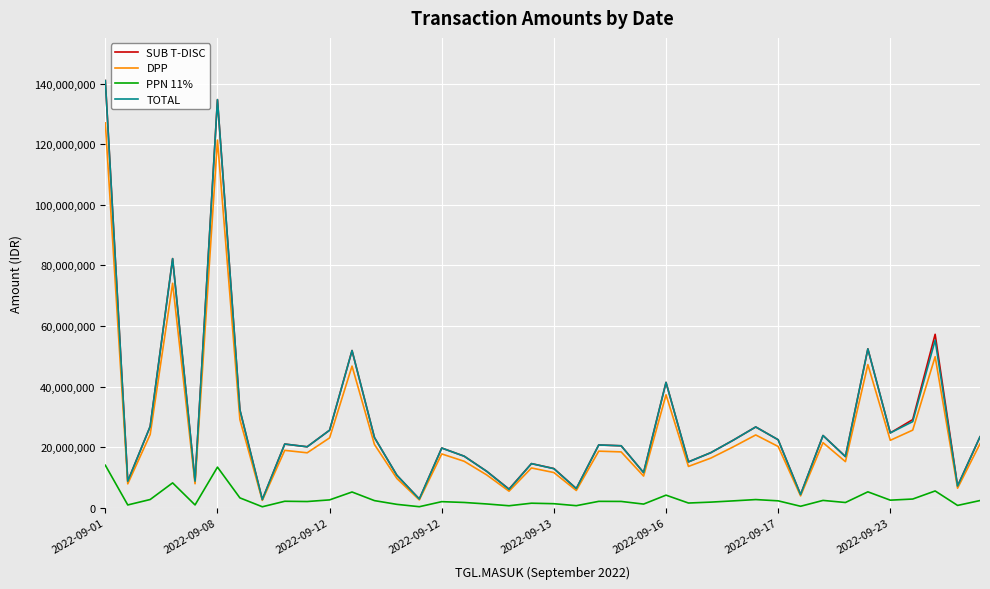

What are all the series names shown in the legend?

SUB T-DISC, DPP, PPN 11%, TOTAL